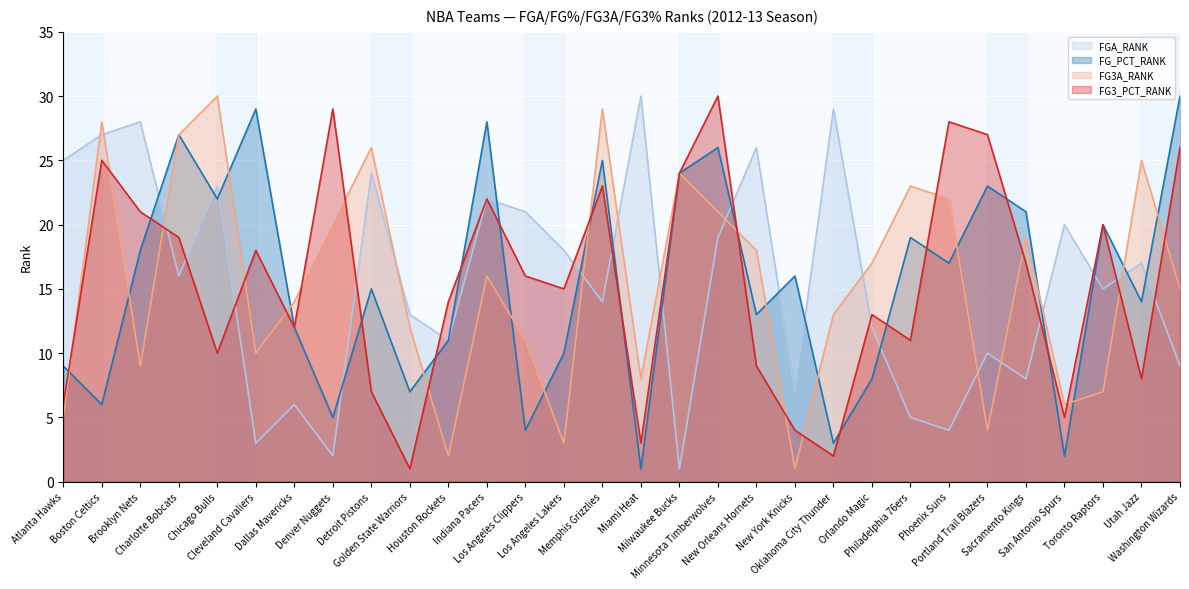

Reading right to left, transcribe all the data shown in this chart.

FGA_RANK: Washington Wizards=9	Utah Jazz=17	Toronto Raptors=15	San Antonio Spurs=20	Sacramento Kings=8	Portland Trail Blazers=10	Phoenix Suns=4	Philadelphia 76ers=5	Orlando Magic=12	Oklahoma City Thunder=29	New York Knicks=7	New Orleans Hornets=26	Minnesota Timberwolves=19	Milwaukee Bucks=1	Miami Heat=30	Memphis Grizzlies=14	Los Angeles Lakers=18	Los Angeles Clippers=21	Indiana Pacers=22	Houston Rockets=11	Golden State Warriors=13	Detroit Pistons=24	Denver Nuggets=2	Dallas Mavericks=6	Cleveland Cavaliers=3	Chicago Bulls=23	Charlotte Bobcats=16	Brooklyn Nets=28	Boston Celtics=27	Atlanta Hawks=25
FG_PCT_RANK: Washington Wizards=30	Utah Jazz=14	Toronto Raptors=20	San Antonio Spurs=2	Sacramento Kings=21	Portland Trail Blazers=23	Phoenix Suns=17	Philadelphia 76ers=19	Orlando Magic=8	Oklahoma City Thunder=3	New York Knicks=16	New Orleans Hornets=13	Minnesota Timberwolves=26	Milwaukee Bucks=24	Miami Heat=1	Memphis Grizzlies=25	Los Angeles Lakers=10	Los Angeles Clippers=4	Indiana Pacers=28	Houston Rockets=11	Golden State Warriors=7	Detroit Pistons=15	Denver Nuggets=5	Dallas Mavericks=12	Cleveland Cavaliers=29	Chicago Bulls=22	Charlotte Bobcats=27	Brooklyn Nets=18	Boston Celtics=6	Atlanta Hawks=9
FG3A_RANK: Washington Wizards=15	Utah Jazz=25	Toronto Raptors=7	San Antonio Spurs=6	Sacramento Kings=19	Portland Trail Blazers=4	Phoenix Suns=22	Philadelphia 76ers=23	Orlando Magic=17	Oklahoma City Thunder=13	New York Knicks=1	New Orleans Hornets=18	Minnesota Timberwolves=21	Milwaukee Bucks=24	Miami Heat=8	Memphis Grizzlies=29	Los Angeles Lakers=3	Los Angeles Clippers=11	Indiana Pacers=16	Houston Rockets=2	Golden State Warriors=12	Detroit Pistons=26	Denver Nuggets=20	Dallas Mavericks=14	Cleveland Cavaliers=10	Chicago Bulls=30	Charlotte Bobcats=27	Brooklyn Nets=9	Boston Celtics=28	Atlanta Hawks=5
FG3_PCT_RANK: Washington Wizards=26	Utah Jazz=8	Toronto Raptors=20	San Antonio Spurs=5	Sacramento Kings=17	Portland Trail Blazers=27	Phoenix Suns=28	Philadelphia 76ers=11	Orlando Magic=13	Oklahoma City Thunder=2	New York Knicks=4	New Orleans Hornets=9	Minnesota Timberwolves=30	Milwaukee Bucks=24	Miami Heat=3	Memphis Grizzlies=23	Los Angeles Lakers=15	Los Angeles Clippers=16	Indiana Pacers=22	Houston Rockets=14	Golden State Warriors=1	Detroit Pistons=7	Denver Nuggets=29	Dallas Mavericks=12	Cleveland Cavaliers=18	Chicago Bulls=10	Charlotte Bobcats=19	Brooklyn Nets=21	Boston Celtics=25	Atlanta Hawks=6